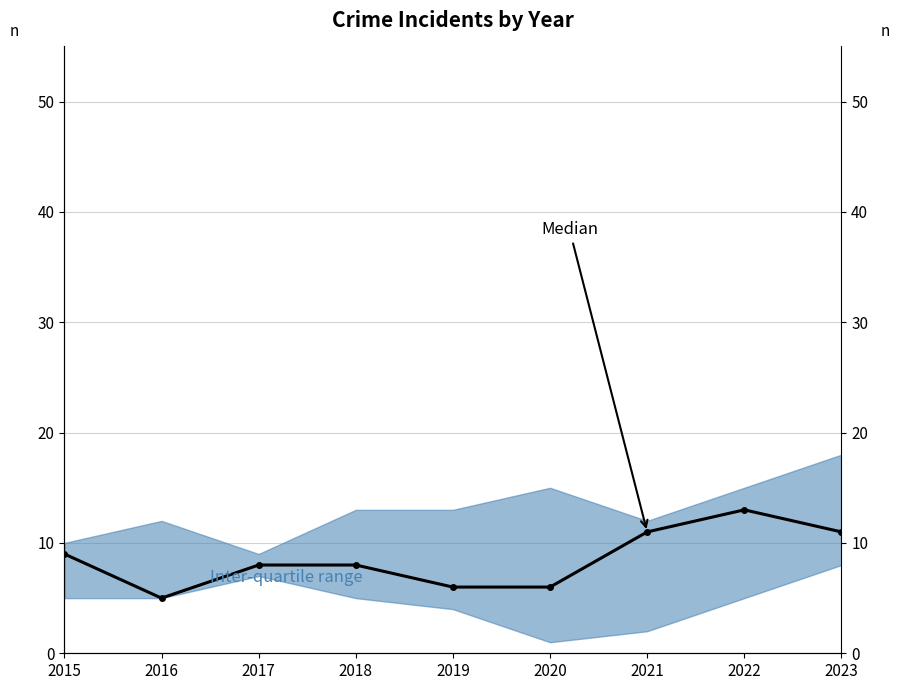

Which has a higher value, 2019 or 2022?

2022